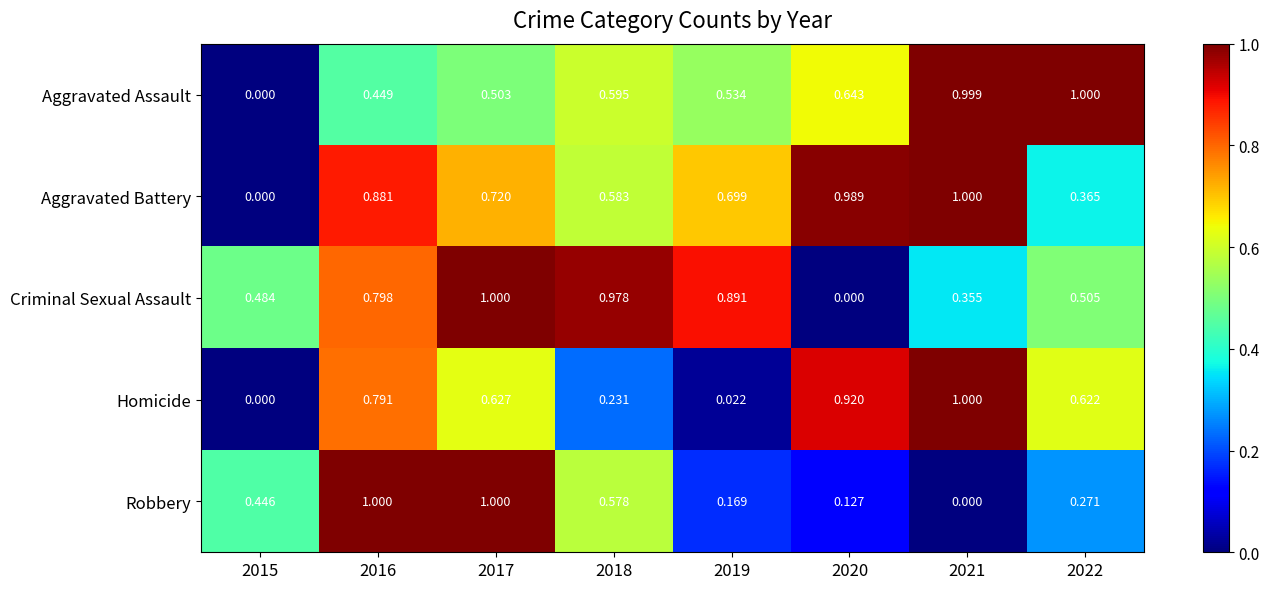

Which series changed the most between 2017 and 2022?

Robbery